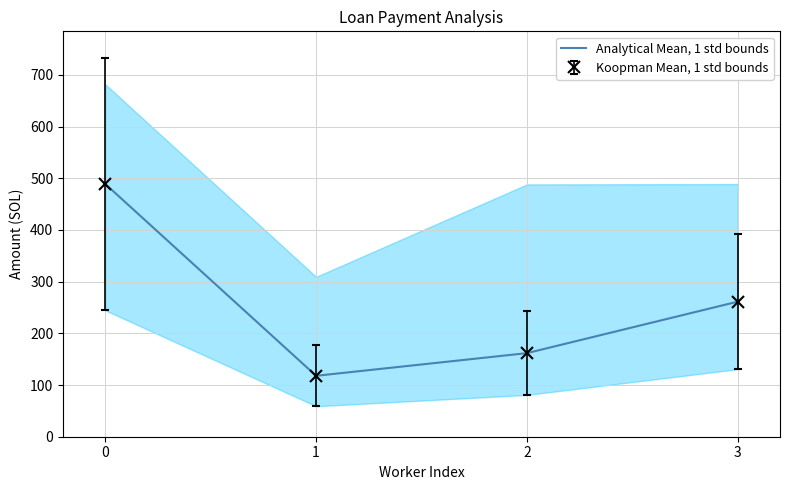

How many data points are less than 261?

2